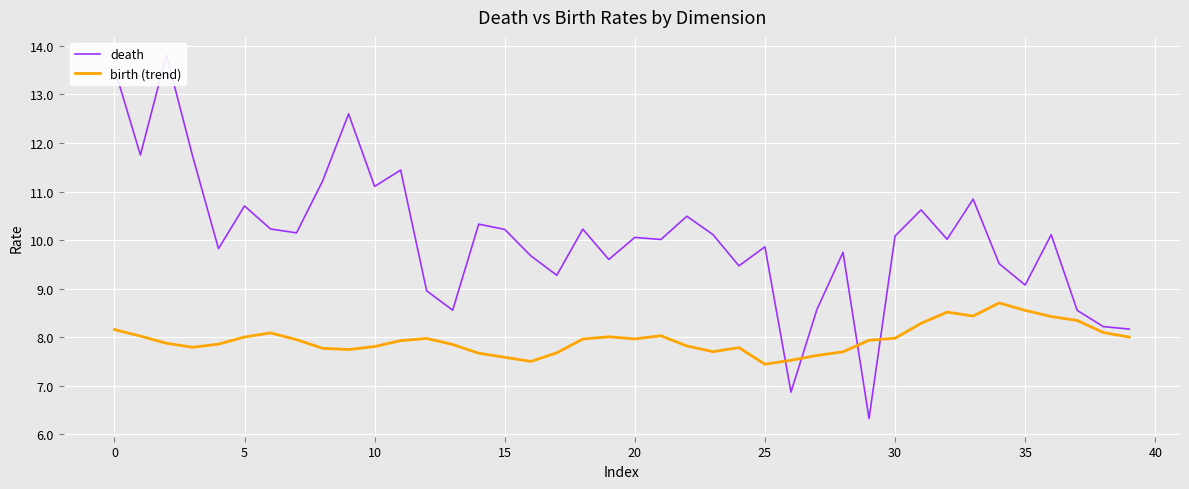

Between 33 and 35, which is larger?

33